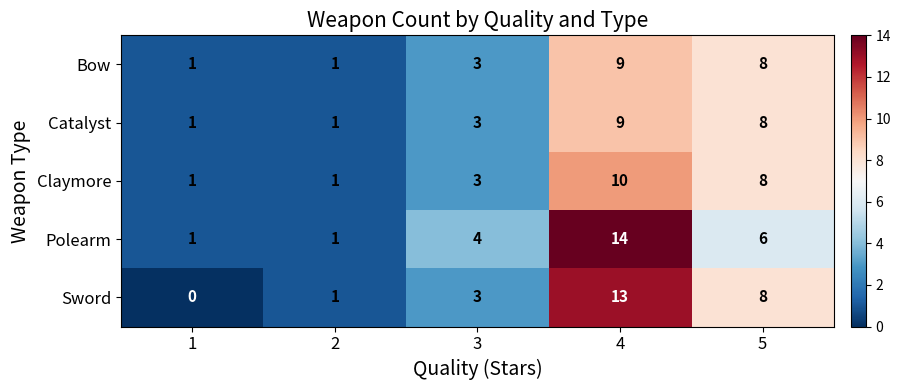

How many Bow values are between 1 and 8?

4